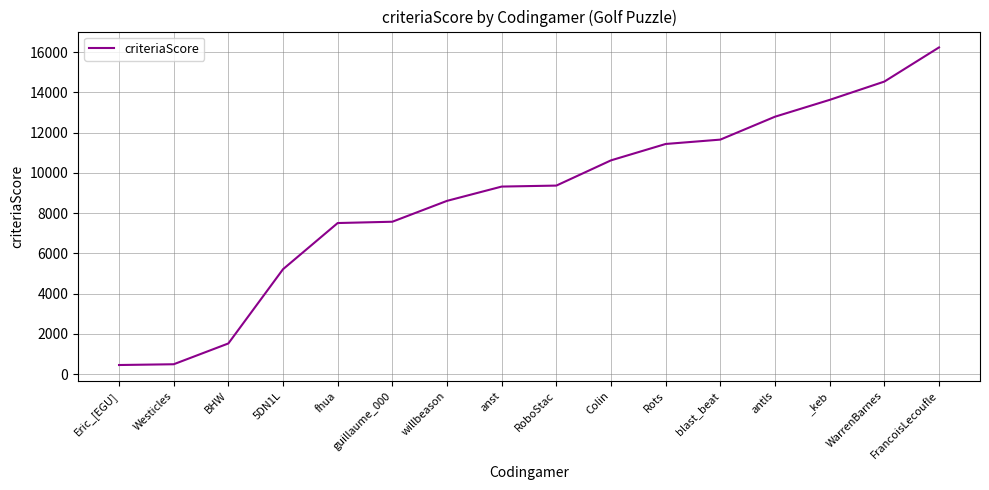

What is the difference between the maximum and minimum values?

15790